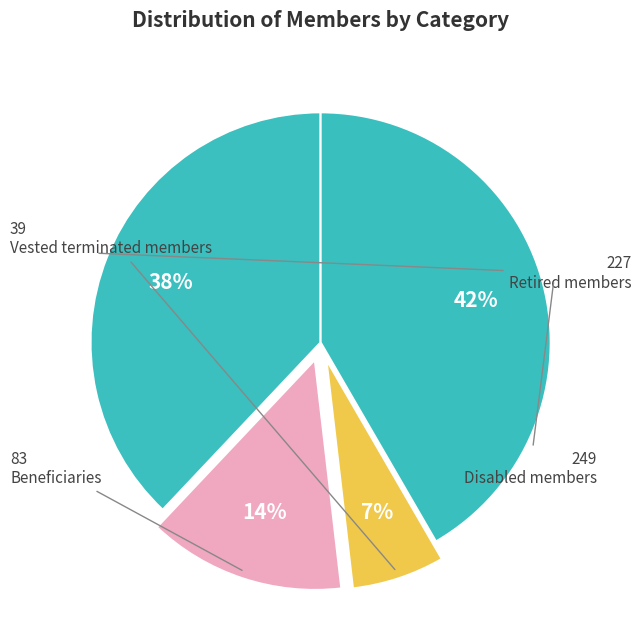

Rank the categories by value from lowest to highest.

Vested terminated members, Beneficiaries, Retired members, Disabled members